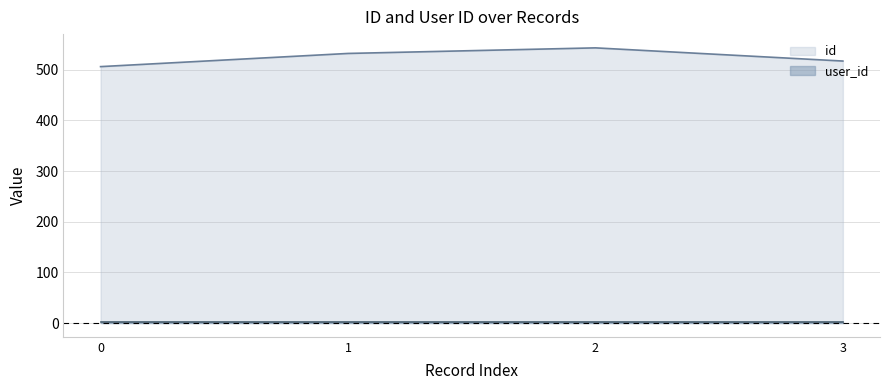

Reading left to right, what are all the values shown in this chart?

506	532	543	517